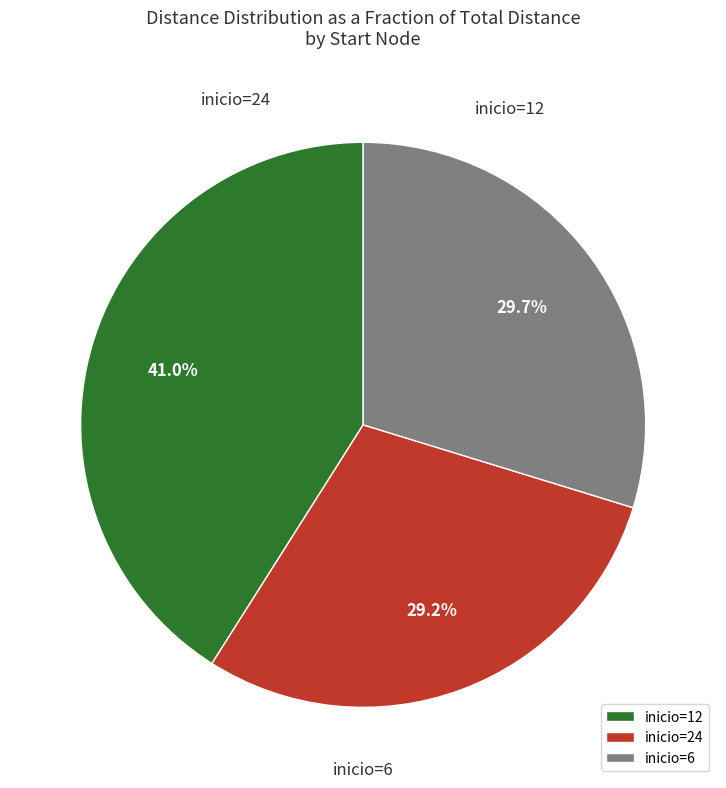

Is there a majority slice in this chart?

No